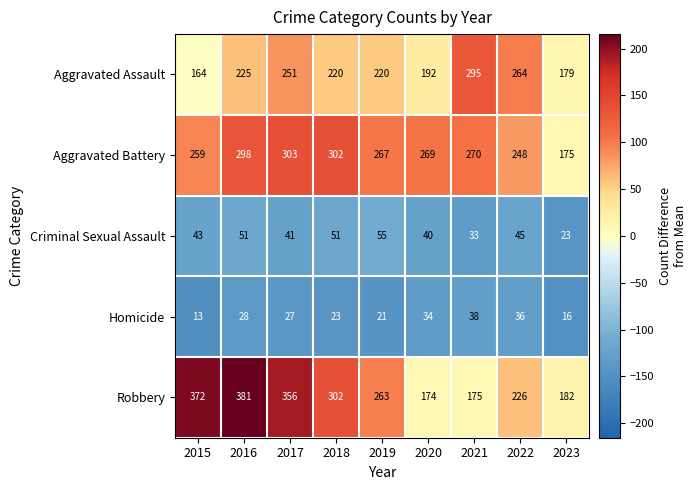

Between 2020 and 2023, which series saw the biggest shift?

Aggravated Battery